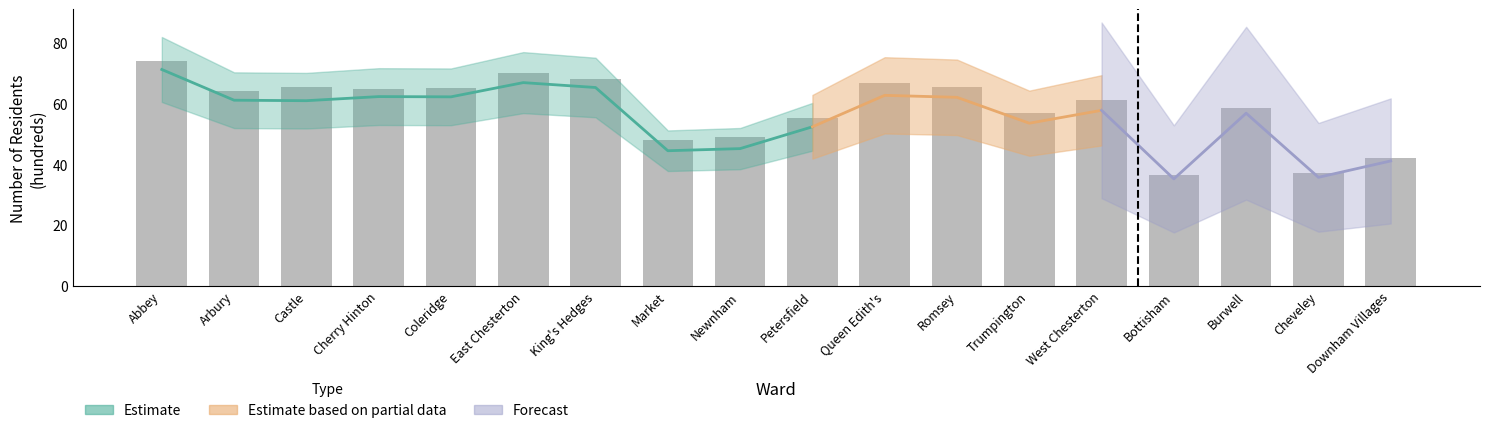

How many bars are there in total?

18